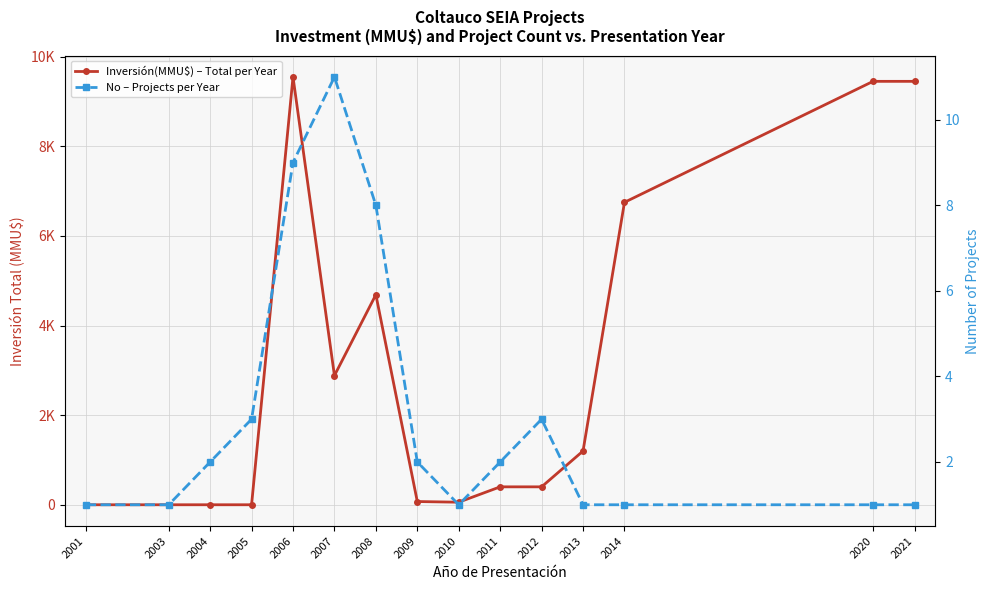

Reading left to right, transcribe all the data shown in this chart.

Inversión(MMU$) – Total per Year: 0	0	0	0	9548	2883	4689	72	57	400	400	1200	6750	9450	9450
No – Projects per Year: 1	1	2	3	9	11	8	2	1	2	3	1	1	1	1